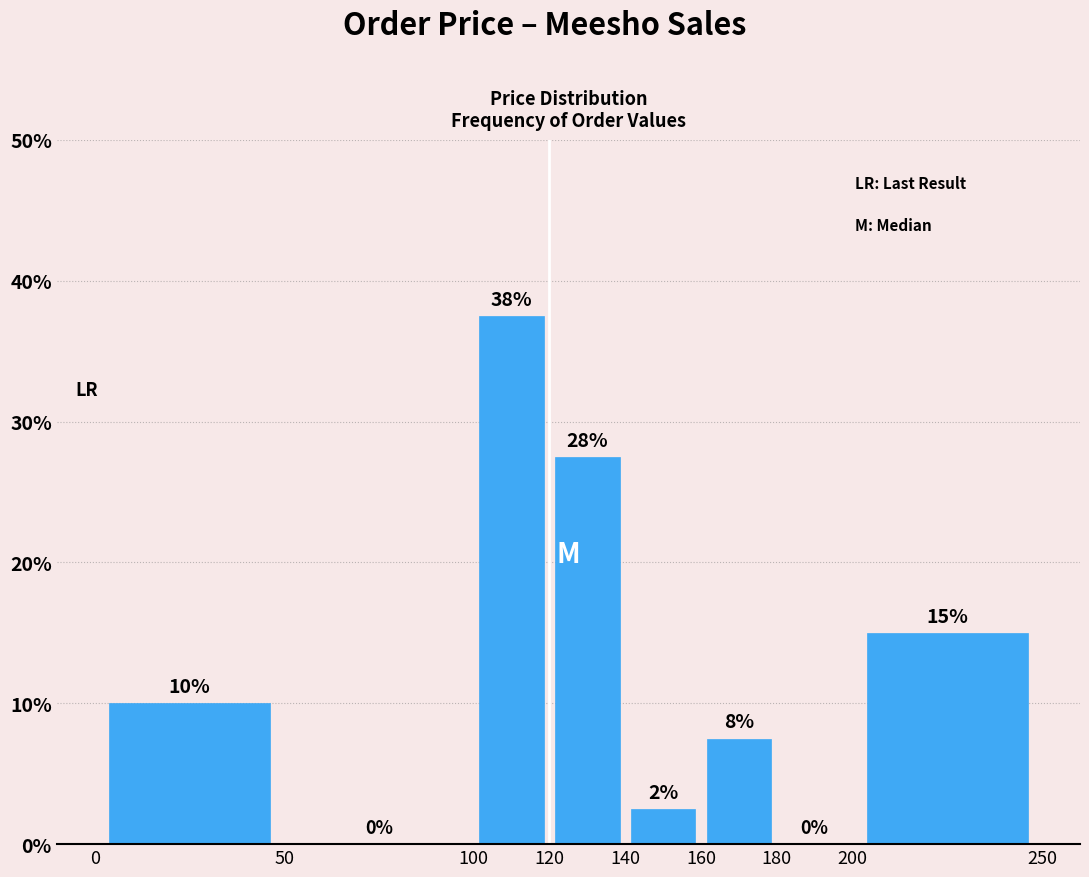

Which range on the x-axis has the tallest bar?

100 to 120